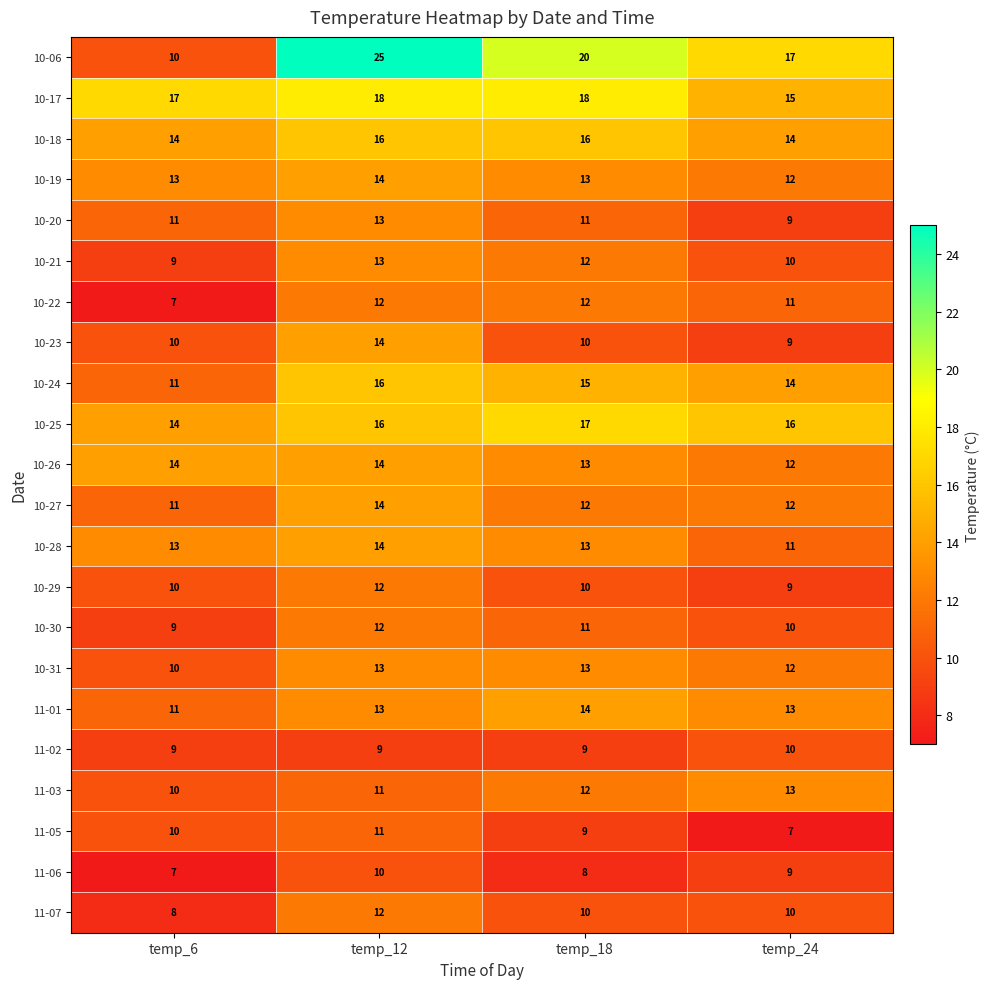

What is the maximum value for 10-25?

17